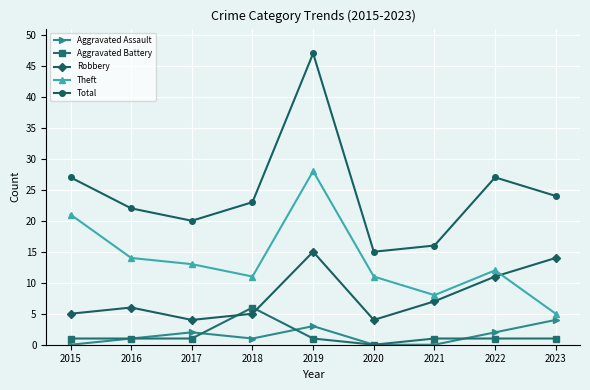

In Robbery, how many points are lower than both neighbors (excluding endpoints)?

2